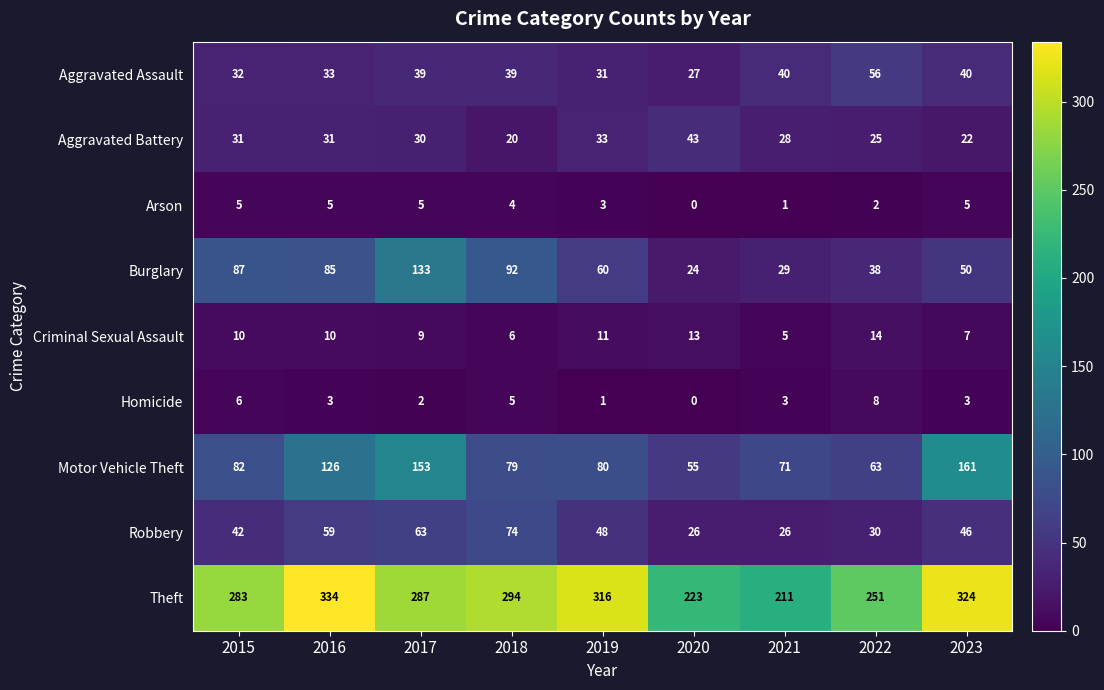

Which series changed the most between 2015 and 2018?

Robbery